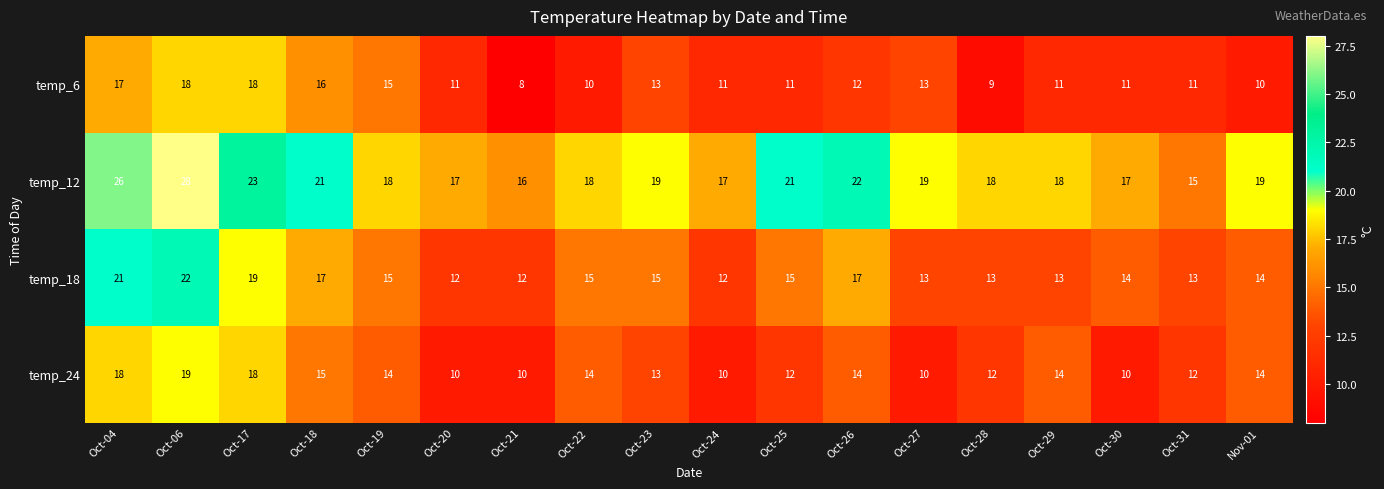

How many categories are shown in the chart?

18